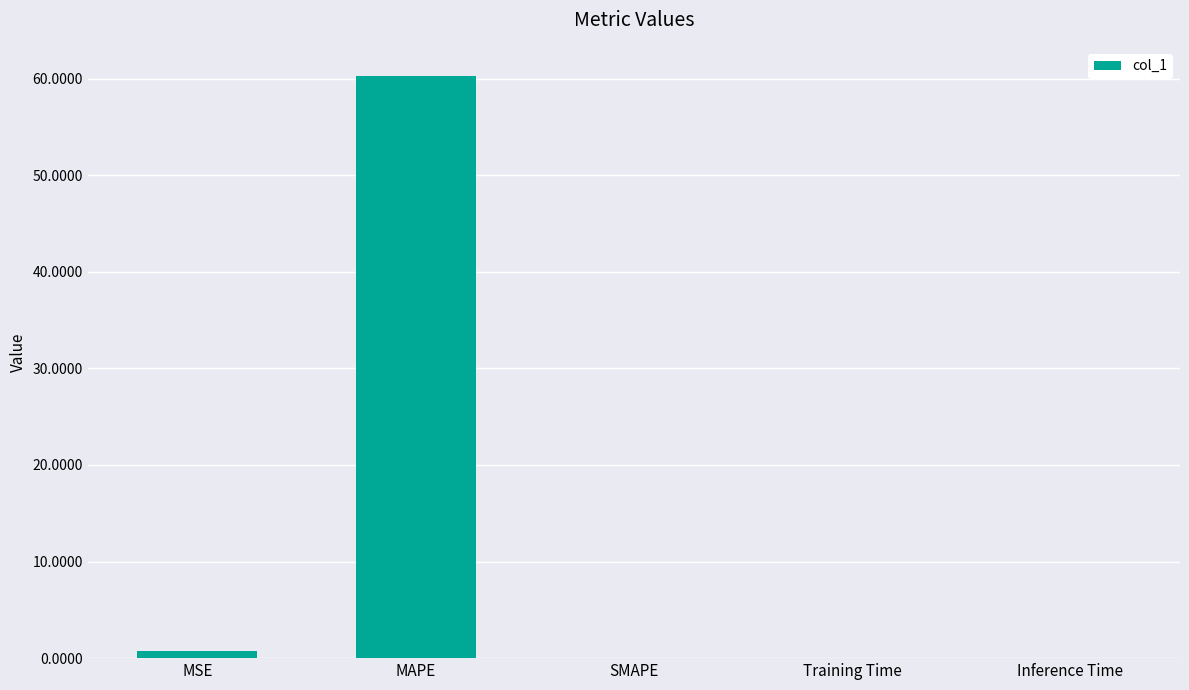

At which category does the chart reach its peak across all series?

MAPE